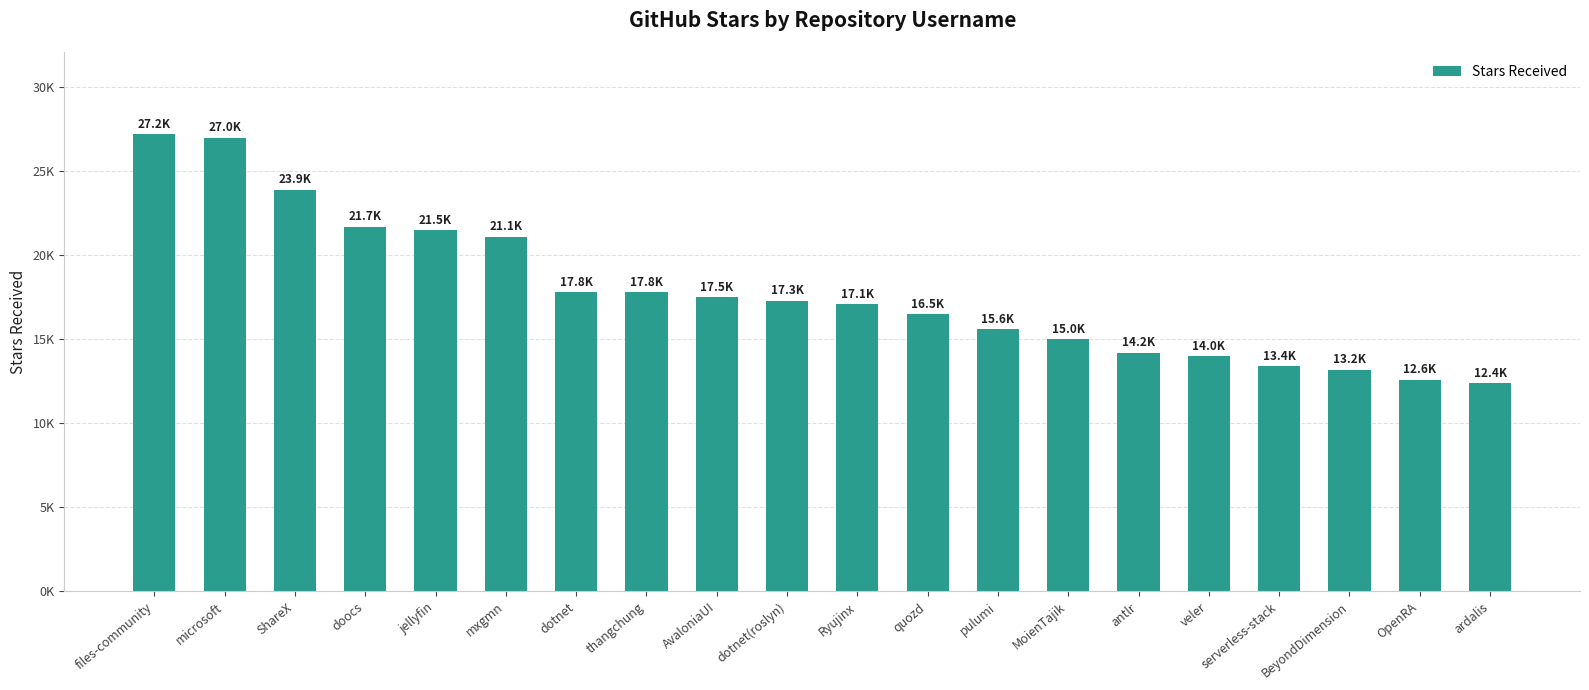

Where is the data nearest to the value 19800?

mxgmn